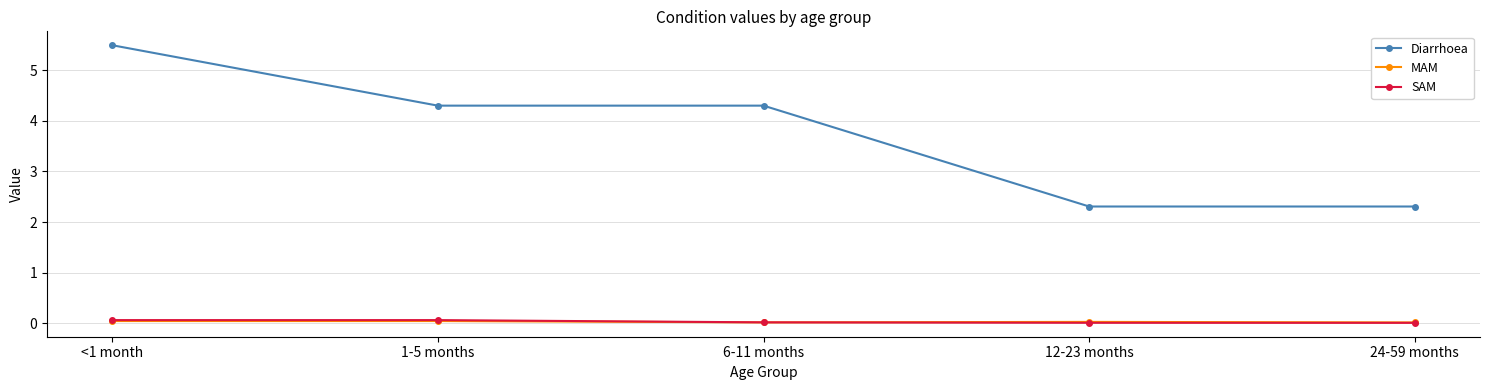

What are all the series names shown in the legend?

Diarrhoea, MAM, SAM